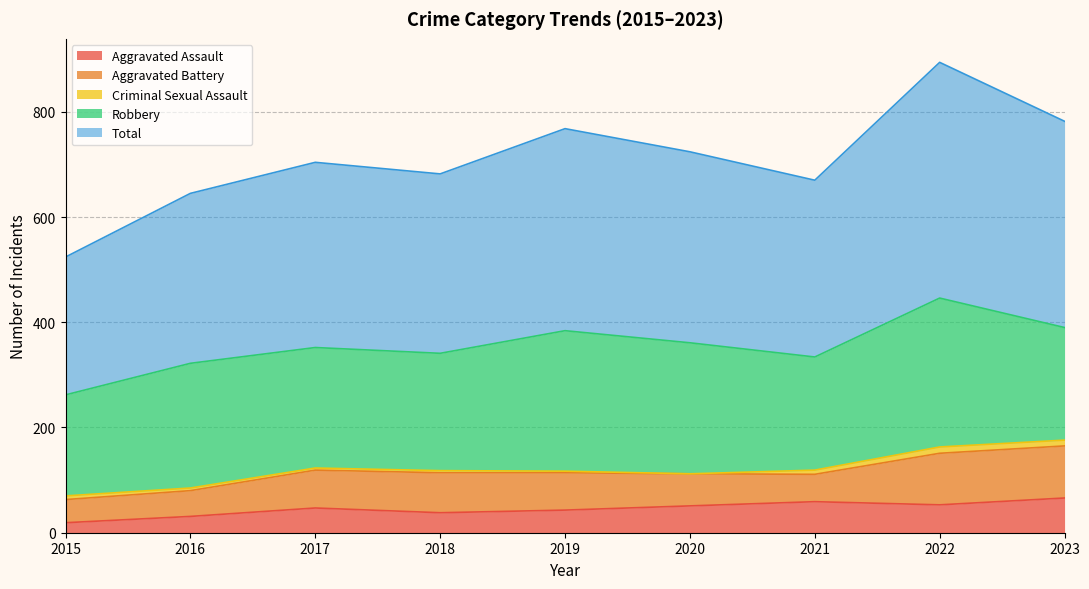

Reading left to right, what are all the values shown in this chart?

Aggravated Assault: 2015=19	2016=31	2017=47	2018=38	2019=43	2020=51	2021=59	2022=53	2023=66
Aggravated Battery: 2015=44	2016=49	2017=72	2018=76	2019=71	2020=61	2021=52	2022=98	2023=99
Criminal Sexual Assault: 2015=7	2016=5	2017=4	2018=4	2019=3	2020=0	2021=8	2022=12	2023=11
Robbery: 2015=192	2016=237	2017=229	2018=223	2019=267	2020=249	2021=215	2022=283	2023=214
Total: 2015=262	2016=323	2017=352	2018=341	2019=384	2020=363	2021=336	2022=448	2023=392